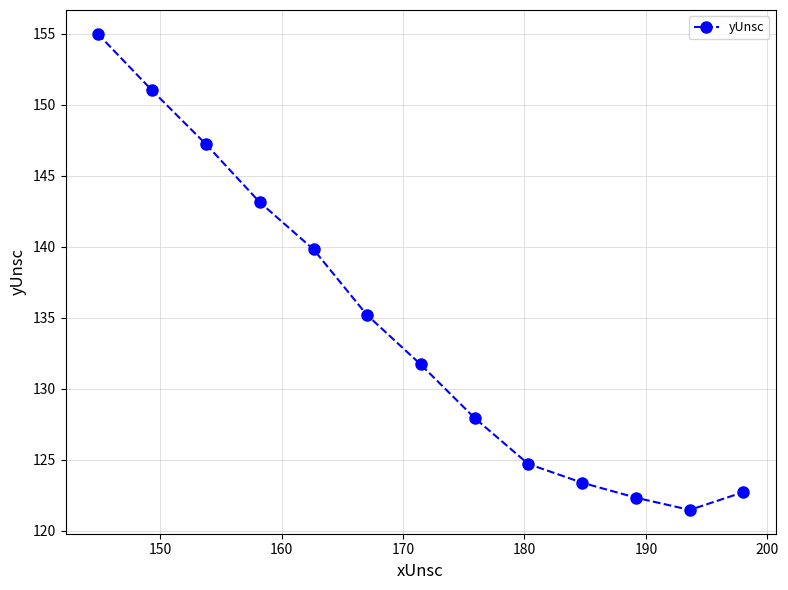

What is the smallest value displayed?

121.5